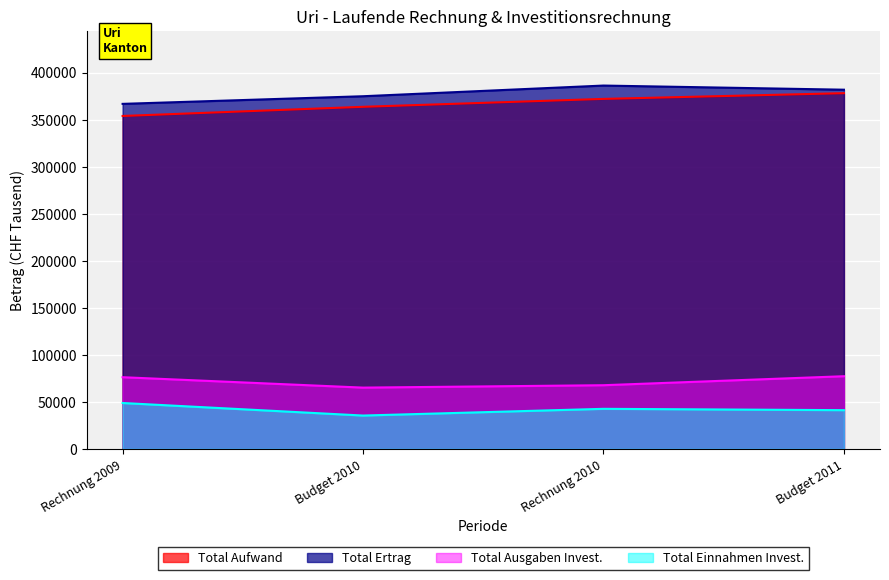

What is the average value of the Total Ausgaben Invest. series?

71550